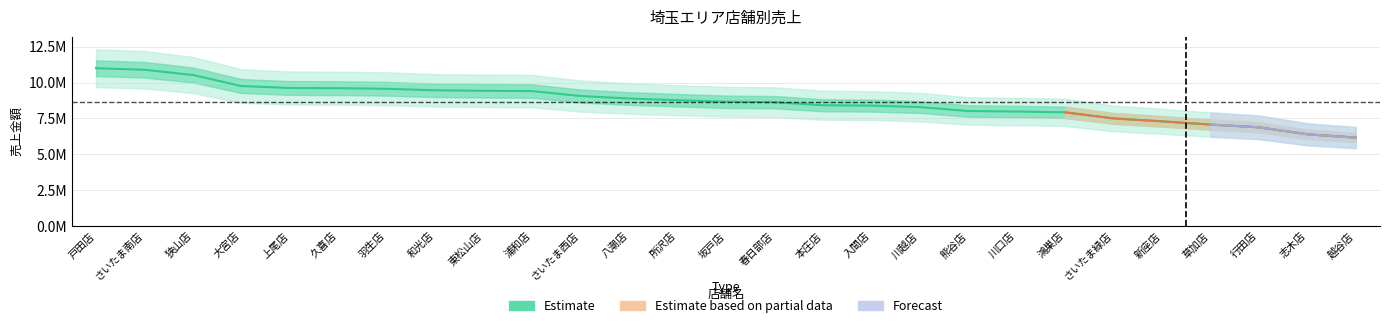

Rank the categories by value from highest to lowest.

戸田店, さいたま南店, 狭山店, 大宮店, 上尾店, 久喜店, 羽生店, 和光店, 東松山店, 浦和店, さいたま西店, 八潮店, 所沢店, 坂戸店, 春日部店, 本庄店, 入間店, 川越店, 熊谷店, 川口店, 鴻巣店, さいたま緑店, 新座店, 草加店, 行田店, 志木店, 越谷店